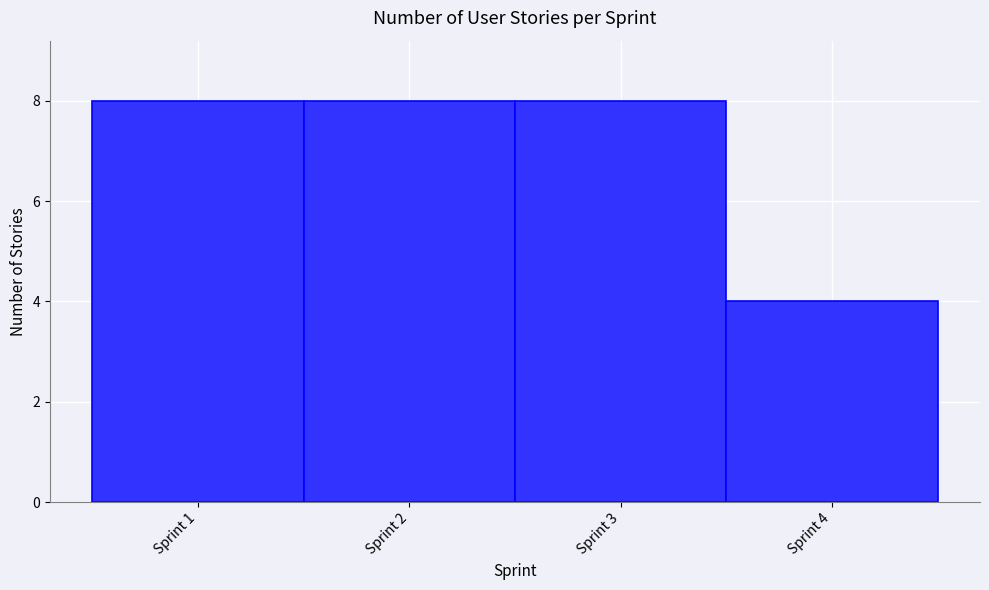

Reading left to right, transcribe this chart: for each bar, give the range it covers on the x-axis and its height. The values are not printed on the chart, so give them approximately, as read against the axis.

0.5 to 1.5: 8
1.5 to 2.5: 8
2.5 to 3.5: 8
3.5 to 4.5: 4